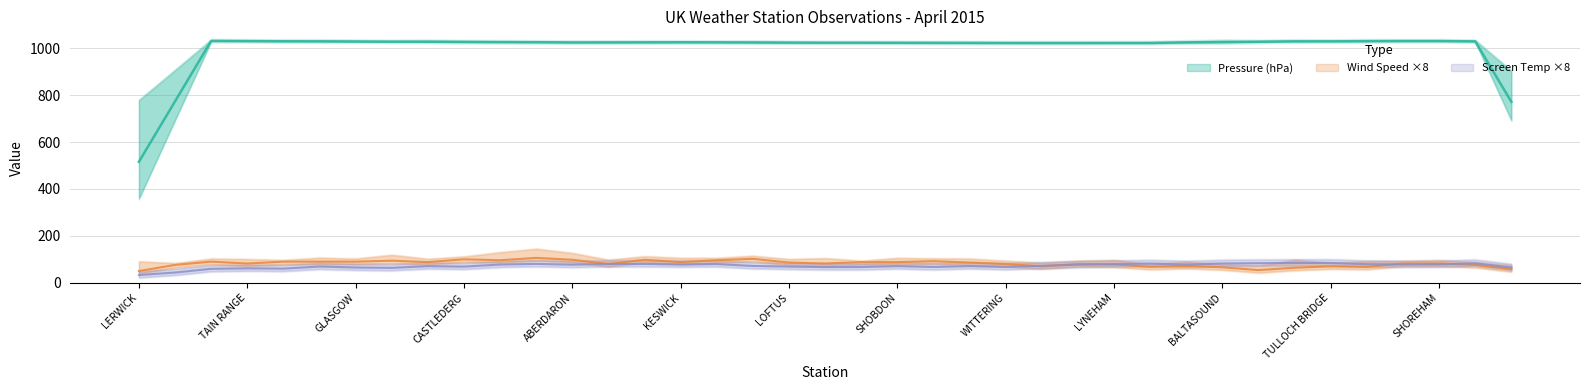

At how many categories does at least one series exceed 234?

39